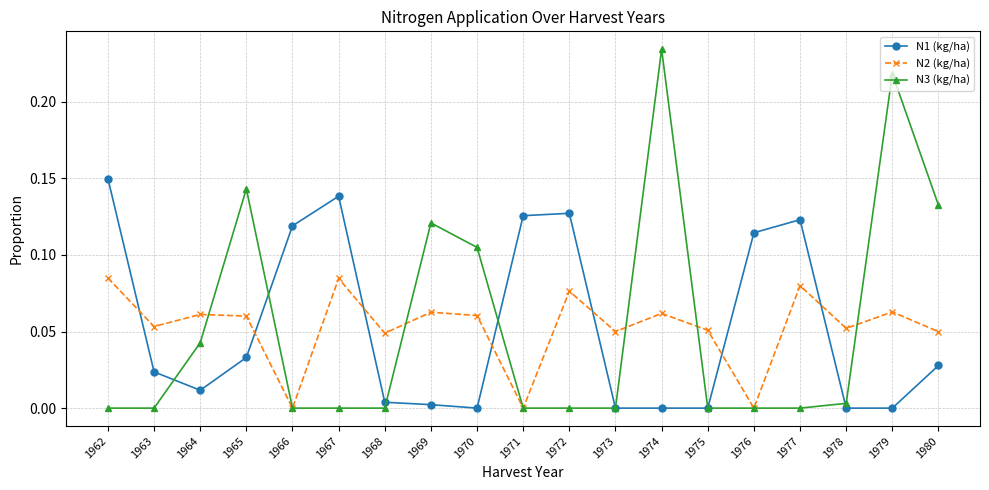

In N2 (kg/ha), how many points are higher than both neighbors (excluding endpoints)?

7